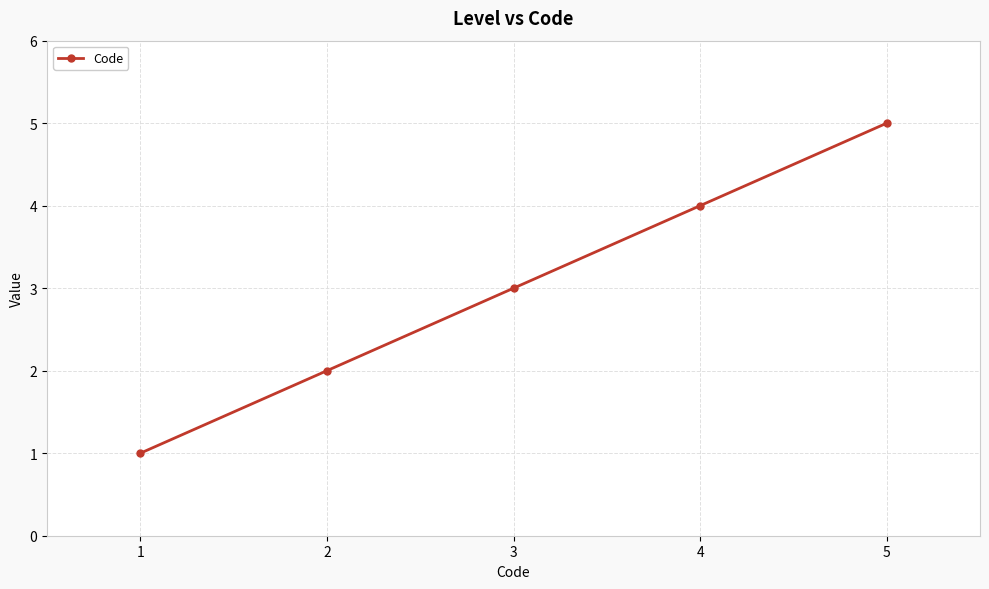

What is the minimum value shown in the chart?

1